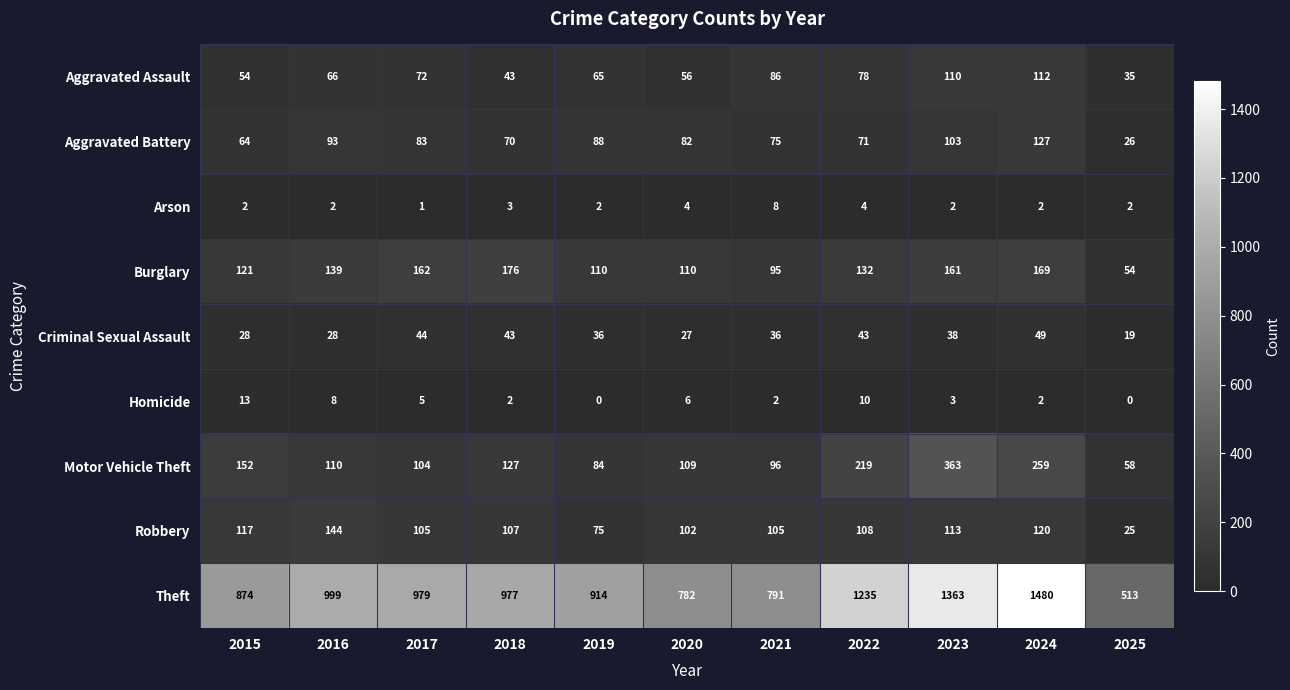

List the series in order of their peak value, lowest first.

Arson, Homicide, Criminal Sexual Assault, Aggravated Assault, Aggravated Battery, Robbery, Burglary, Motor Vehicle Theft, Theft